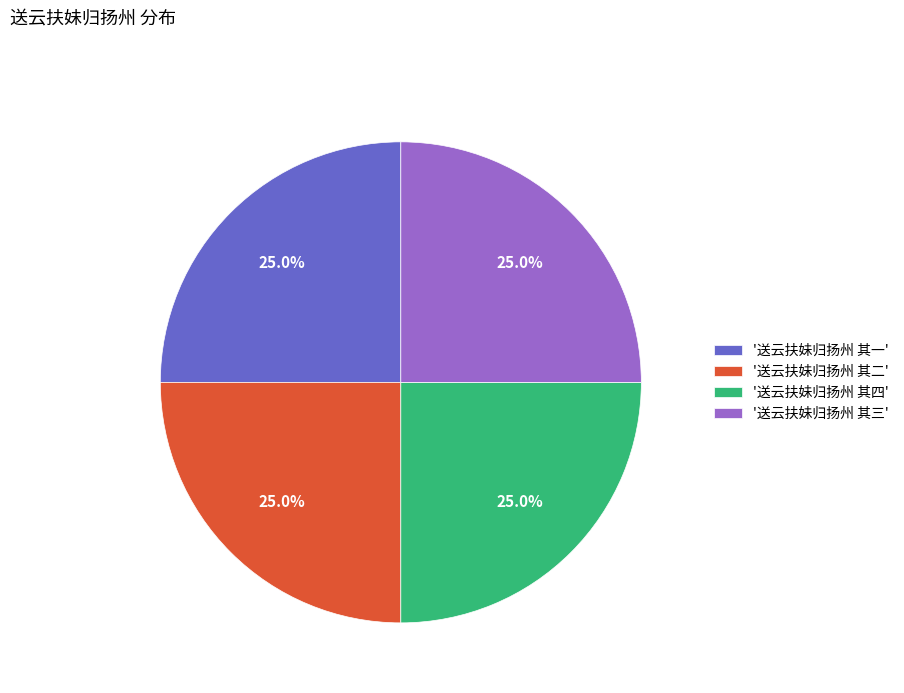

Is there a majority slice in this chart?

No